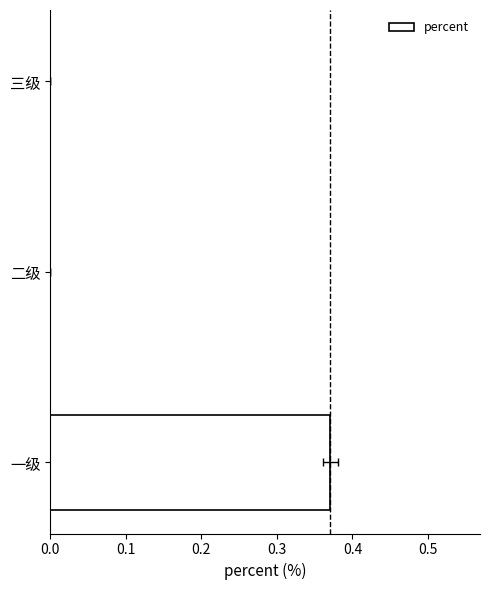

What is the change in value from 一级 to 三级?

-0.4